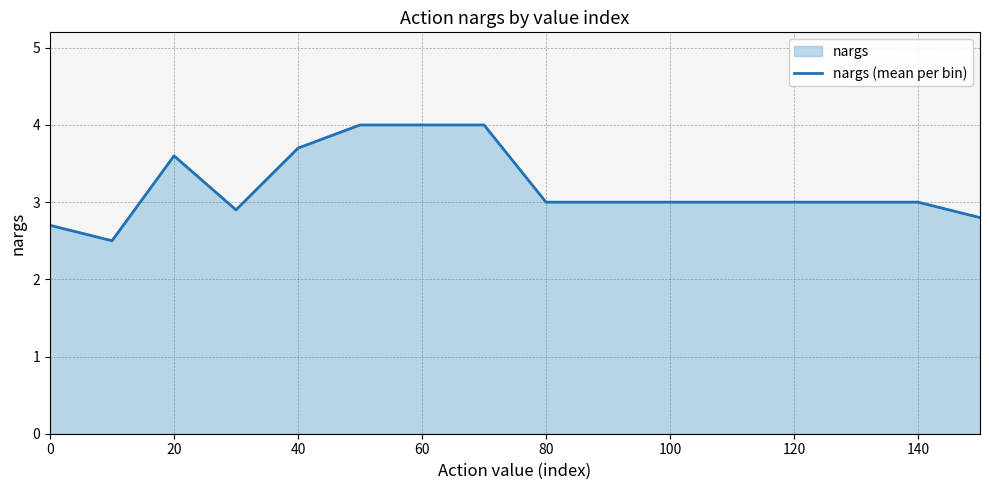

Which has a higher value, 0 or 100?

100